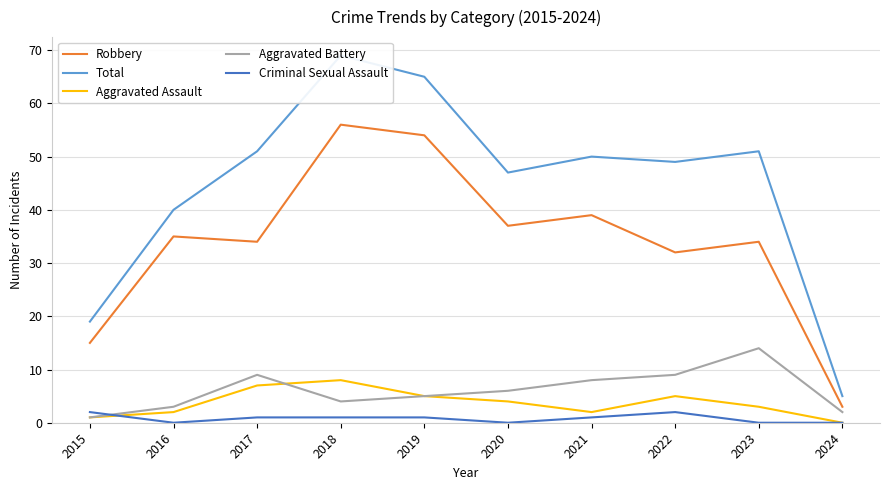

Is the value of Aggravated Assault at 2020 greater than the value of Aggravated Battery at 2019?

No